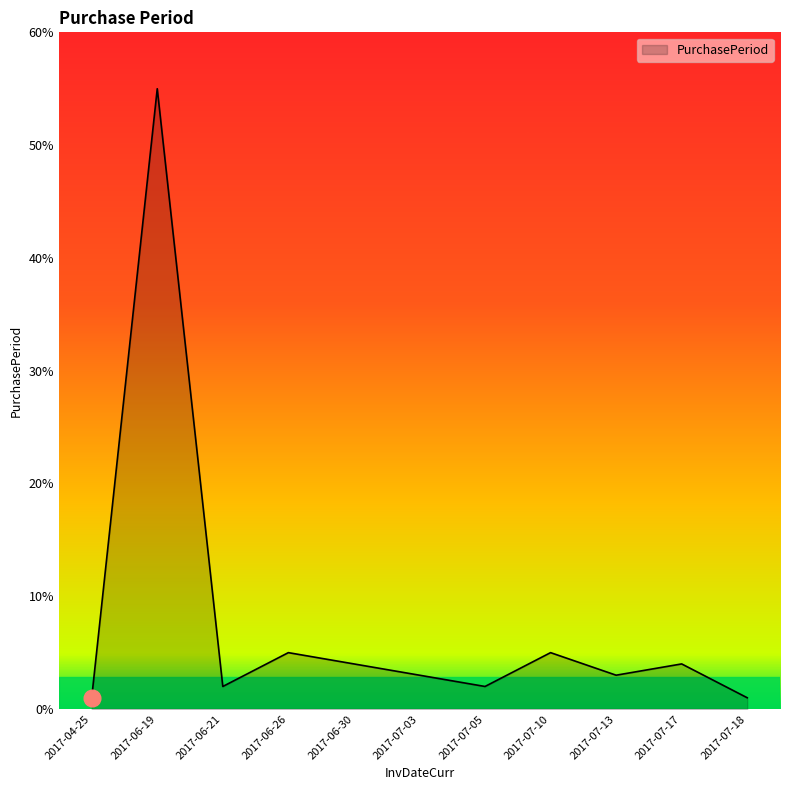

What is the change in value from 2017-04-25 to 2017-07-05?

+1